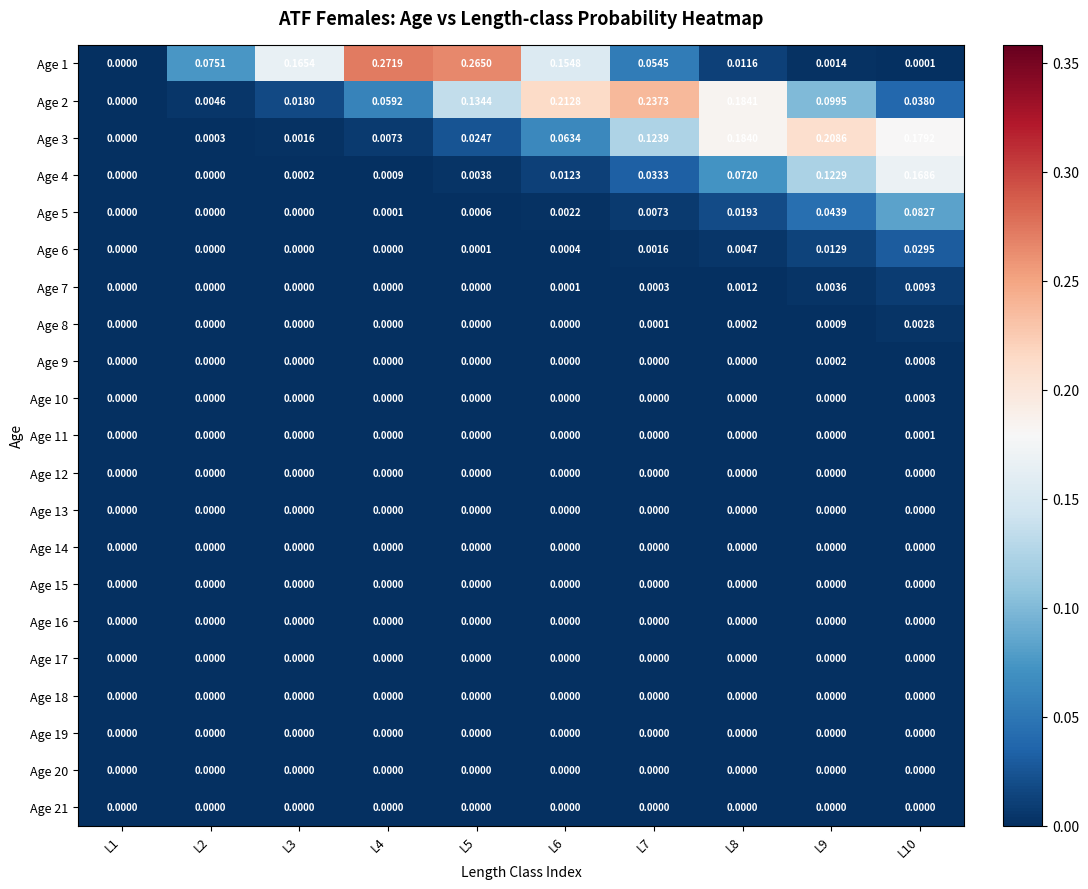

Is the value of Age 17 at L10 greater than the value of Age 1 at L2?

No